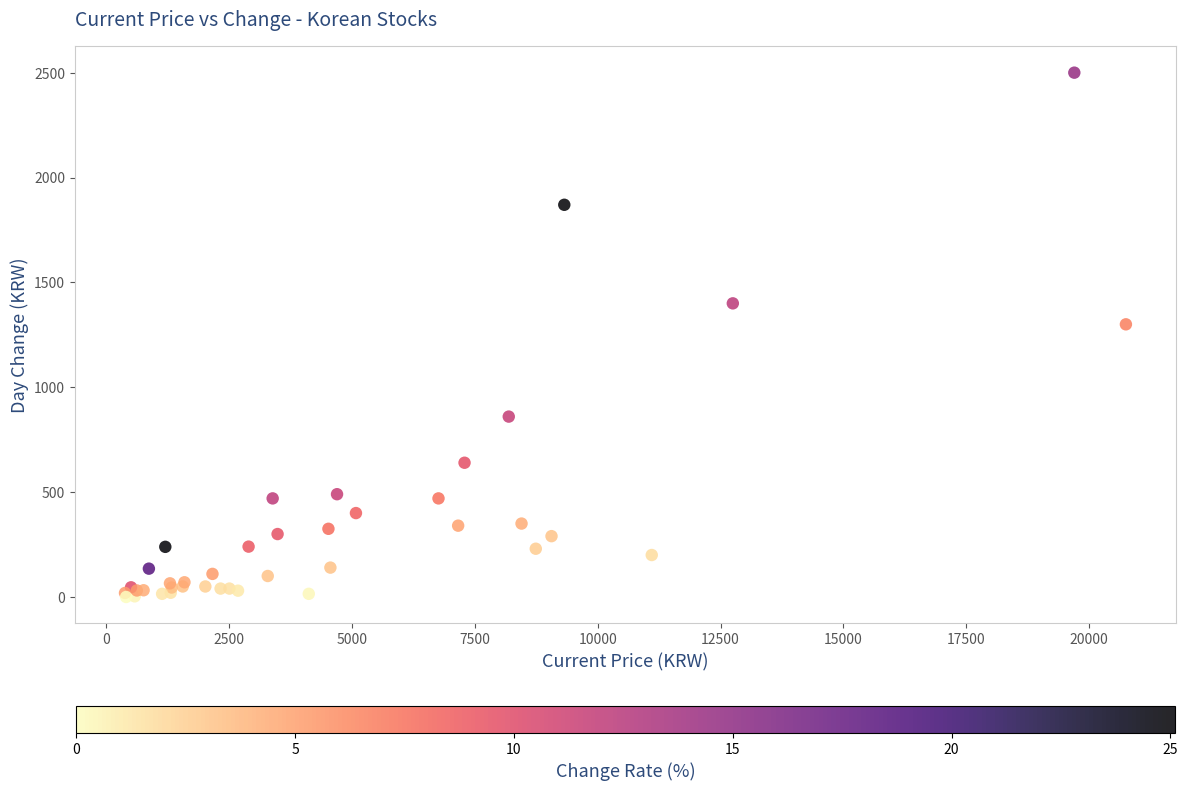

What Y value in the scatter plot is closest to 1250?

1300